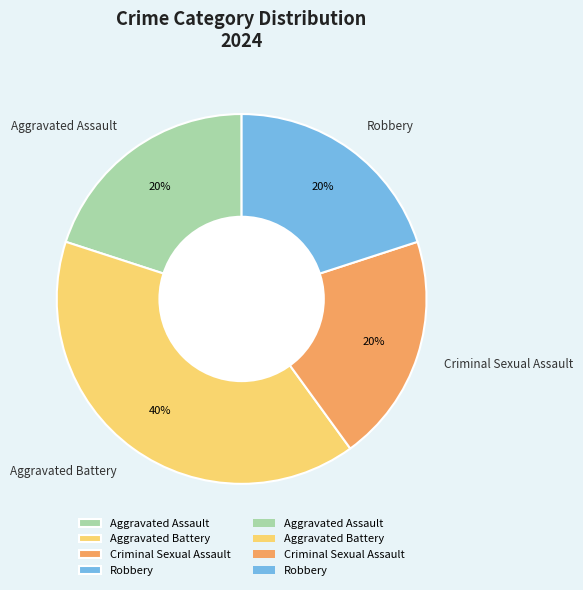

What percentage is the Aggravated Assault slice, to the nearest percent?

20%